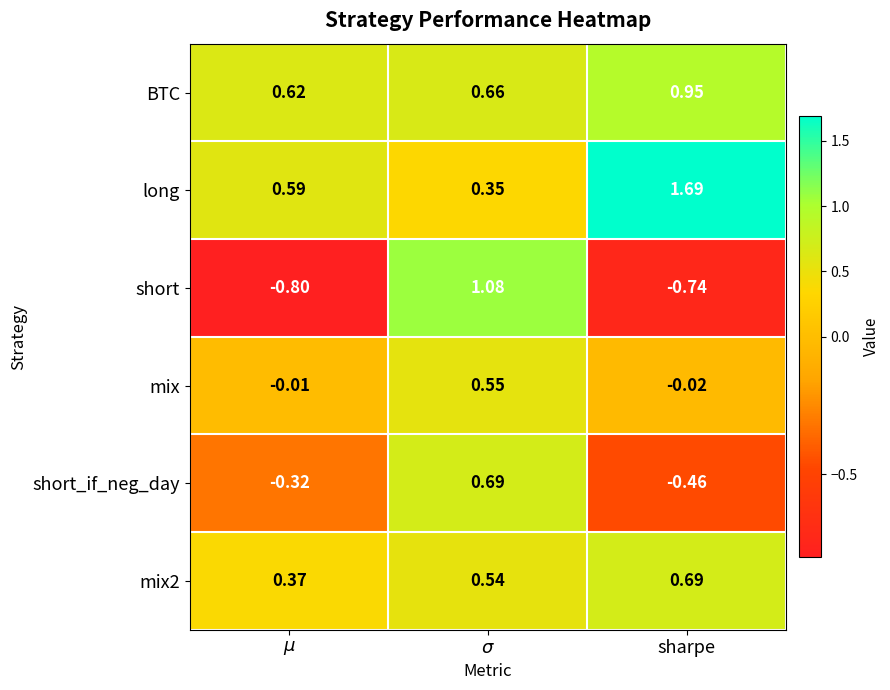

How many categories are shown in the chart?

3